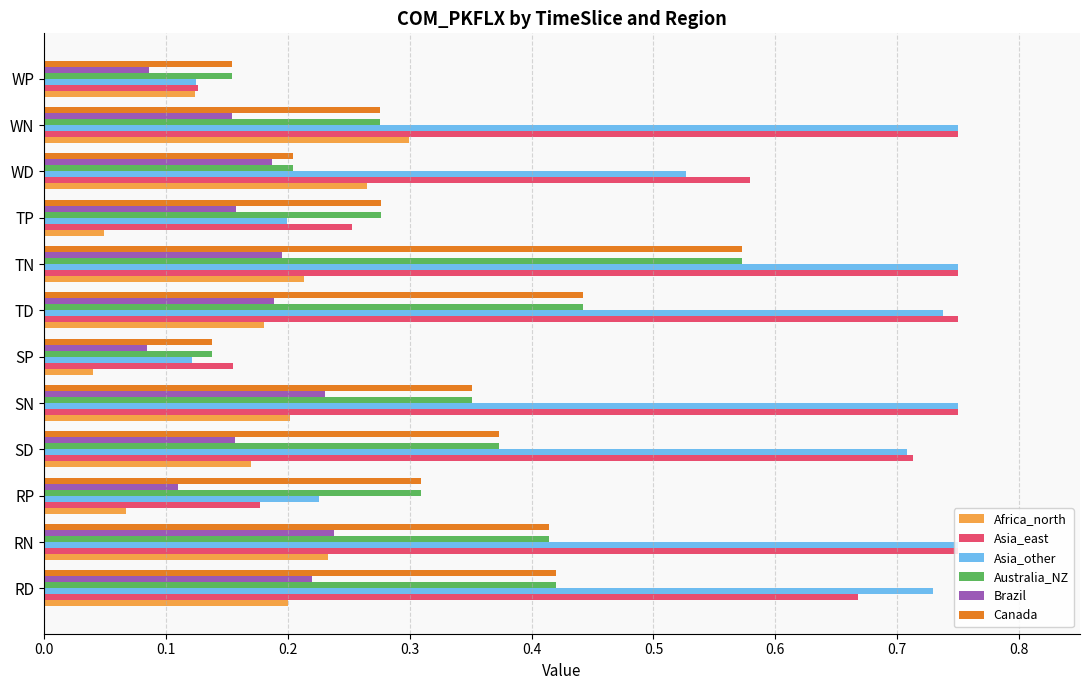

The value of Africa_north at WP is 0.0. True or false?

False